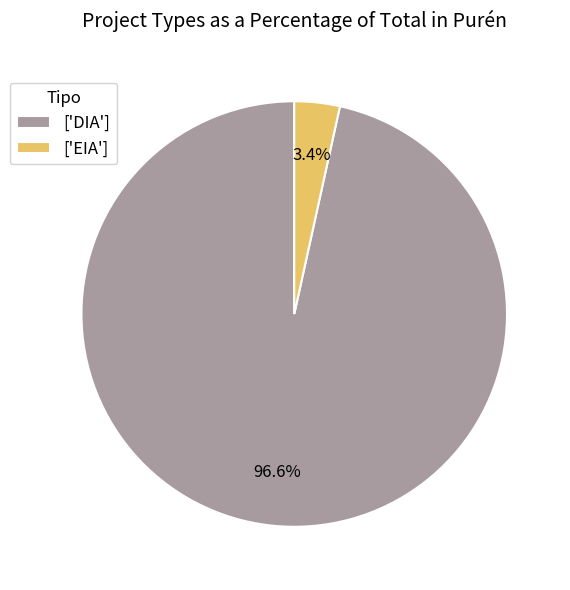

Which has a higher value, ['DIA'] or ['EIA']?

['DIA']